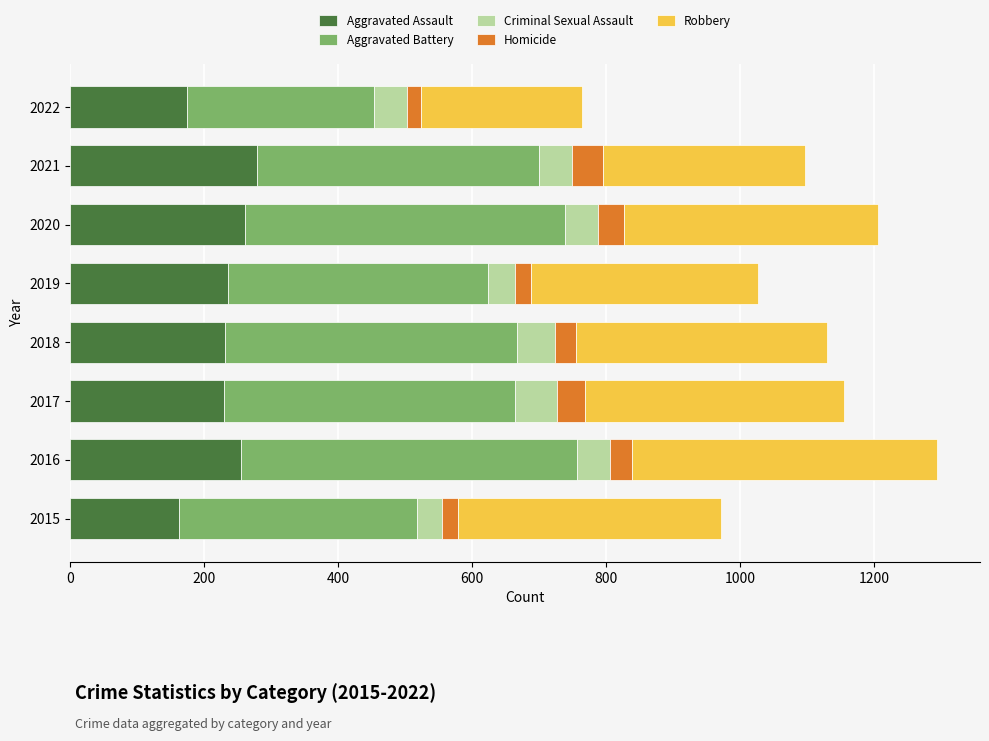

Is it true that Aggravated Assault equals 261 at 2020?

True